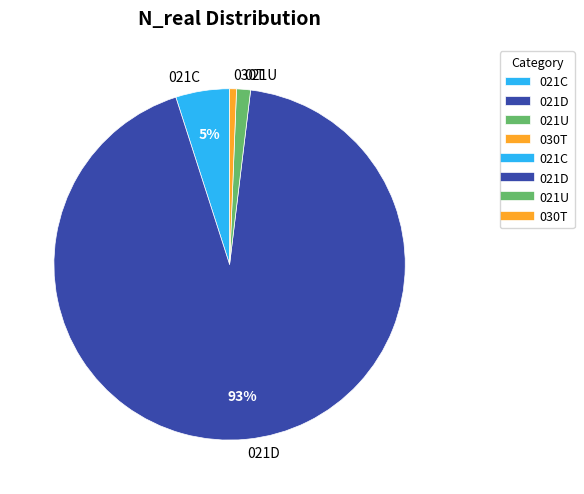

Does 021D account for over 50% of the chart?

Yes